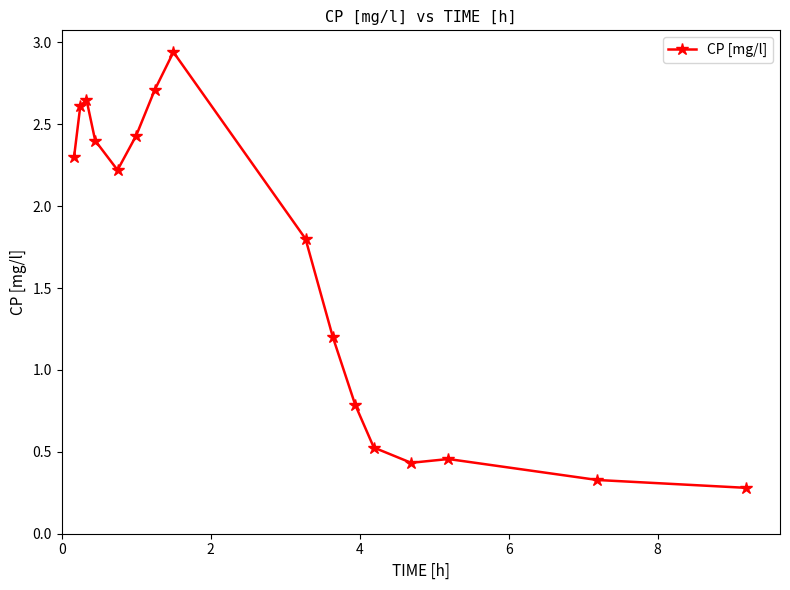

What is the average value?

1.6